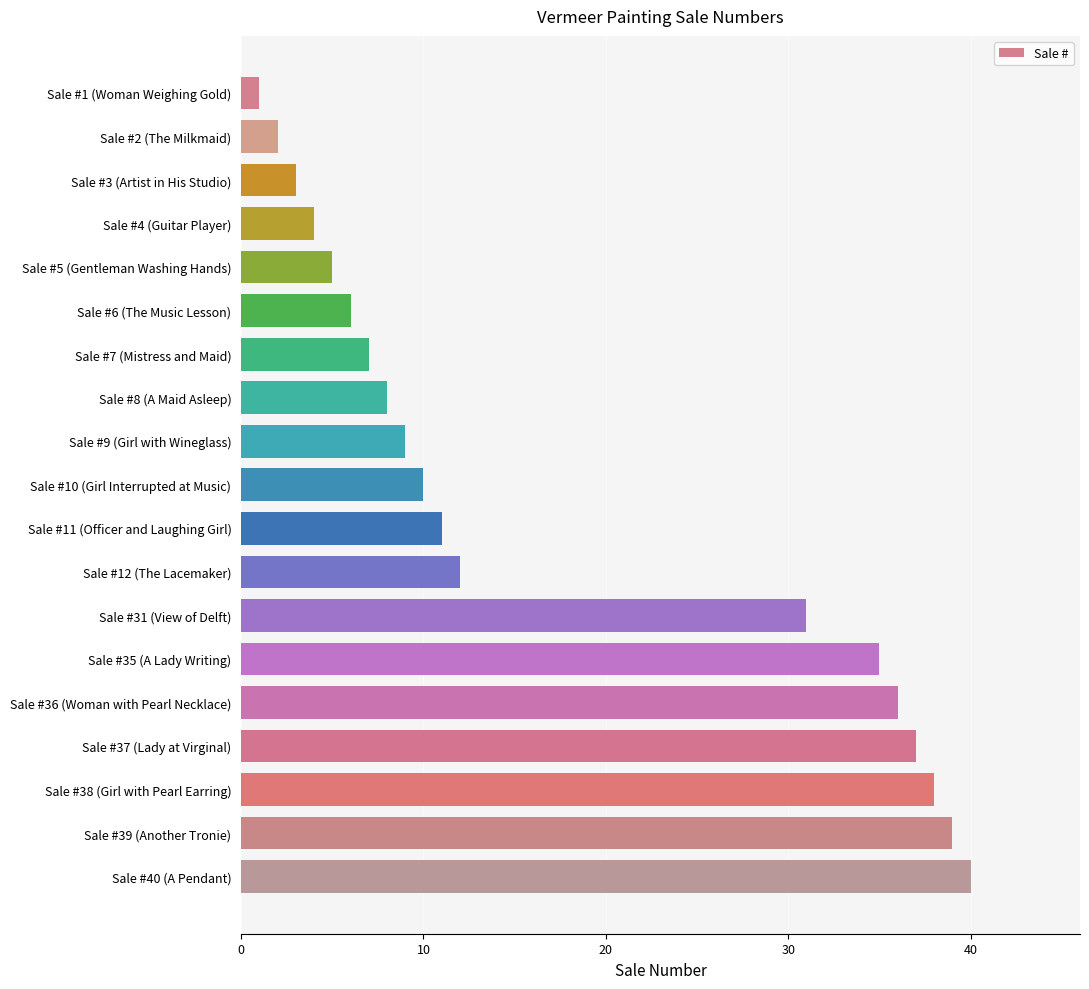

List the labels in order of value, smallest first.

Sale #1 (Woman Weighing Gold), Sale #2 (The Milkmaid), Sale #3 (Artist in His Studio), Sale #4 (Guitar Player), Sale #5 (Gentleman Washing Hands), Sale #6 (The Music Lesson), Sale #7 (Mistress and Maid), Sale #8 (A Maid Asleep), Sale #9 (Girl with Wineglass), Sale #10 (Girl Interrupted at Music), Sale #11 (Officer and Laughing Girl), Sale #12 (The Lacemaker), Sale #31 (View of Delft), Sale #35 (A Lady Writing), Sale #36 (Woman with Pearl Necklace), Sale #37 (Lady at Virginal), Sale #38 (Girl with Pearl Earring), Sale #39 (Another Tronie), Sale #40 (A Pendant)